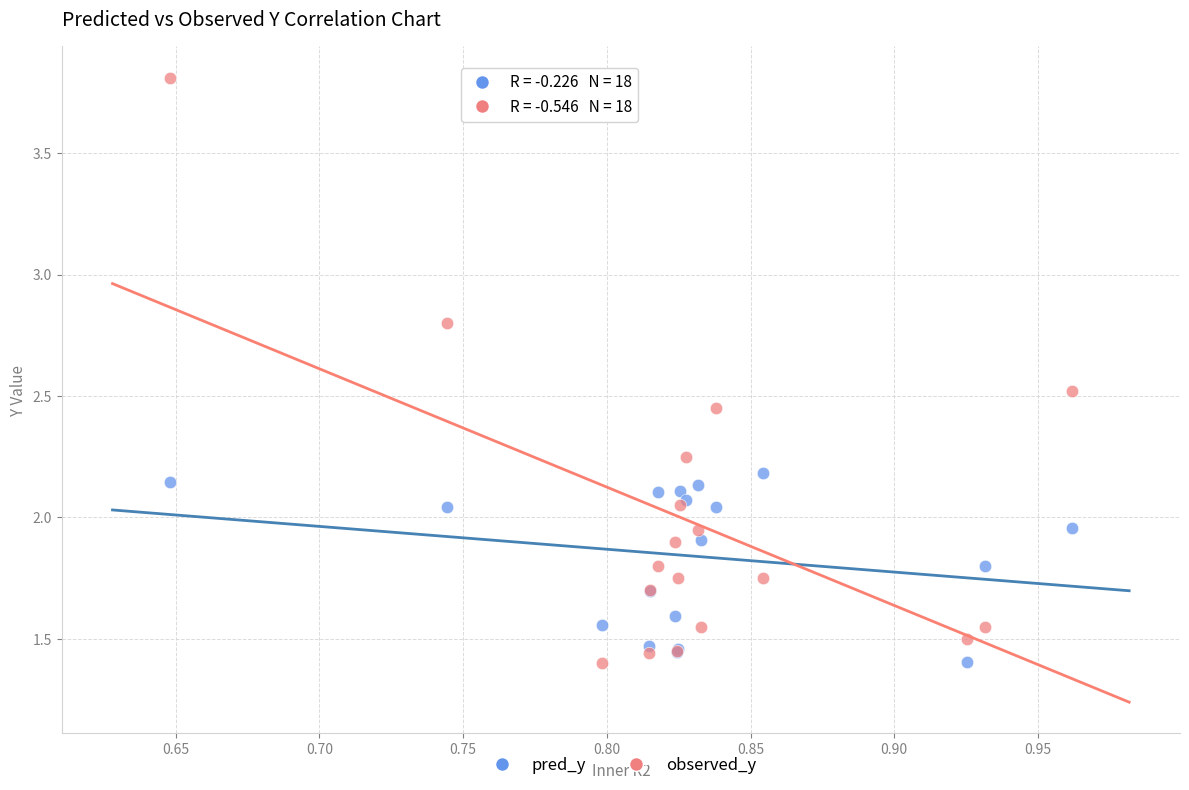

What is the X range (max minus min) for the scatter plot?

0.3